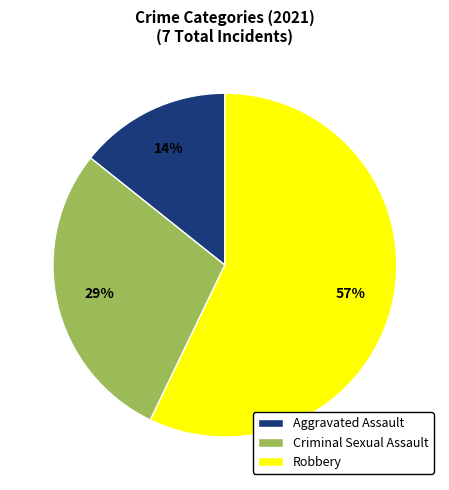

Between Robbery and Aggravated Assault, which is larger?

Robbery